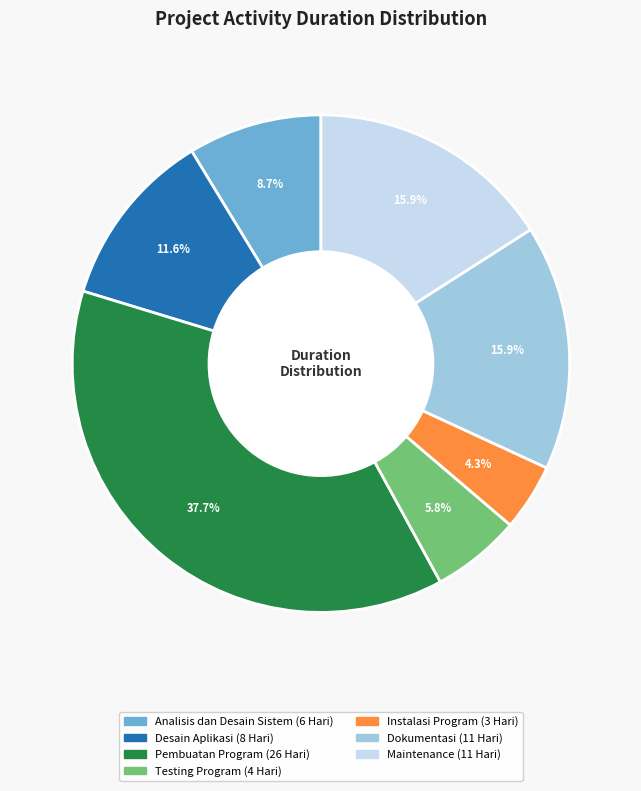

How many slices are in this pie chart?

7